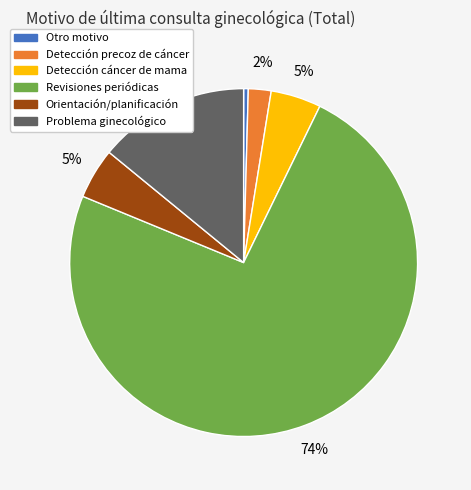

Which category has the smallest portion of the pie?

Otro motivo